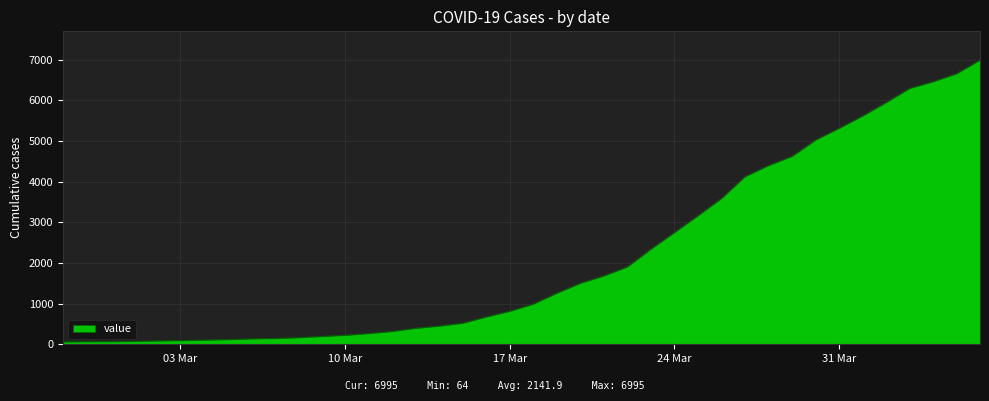

What is the greatest value displayed?

6995